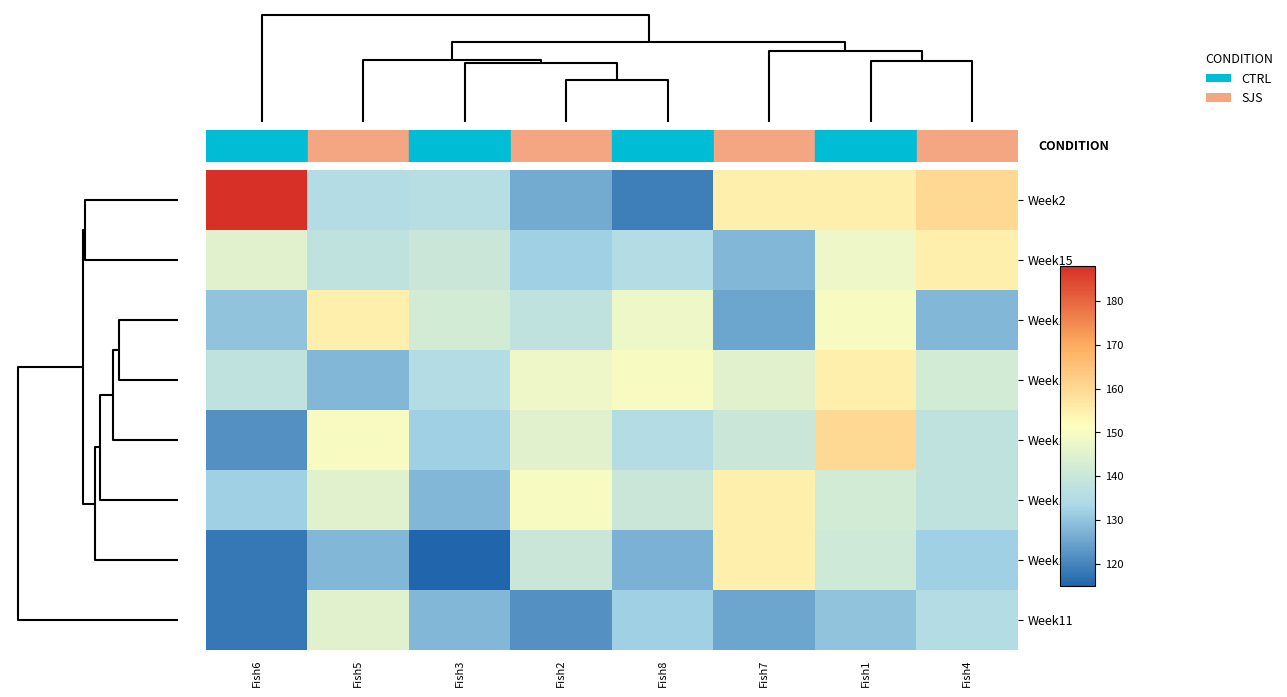

At how many categories does at least one series exceed 151?

5